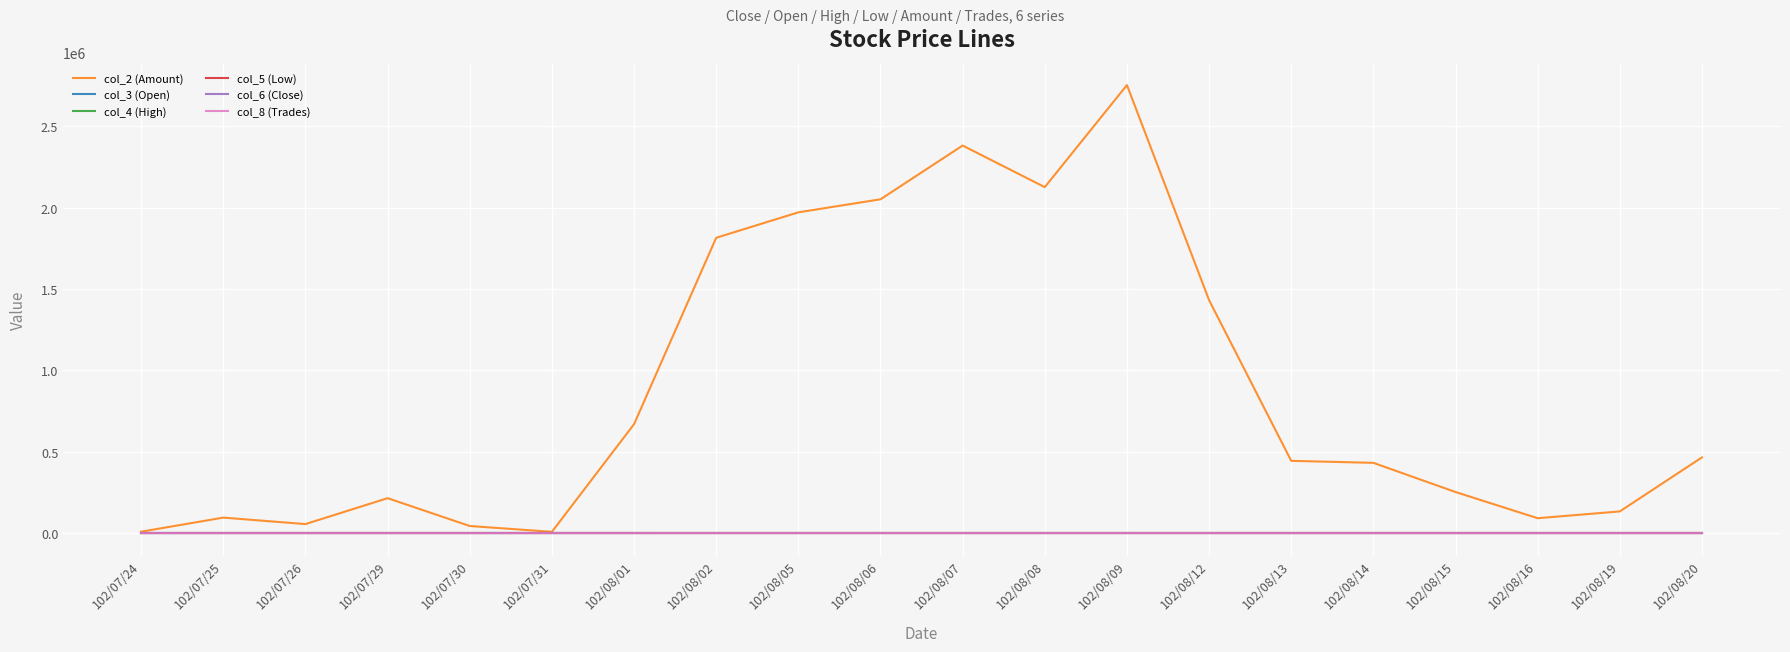

At which category is the sum across all series the highest?

102/08/09